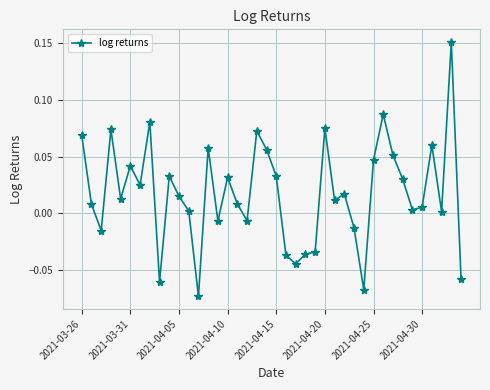

True or false: the data has more than 0 interior local peaks.

True